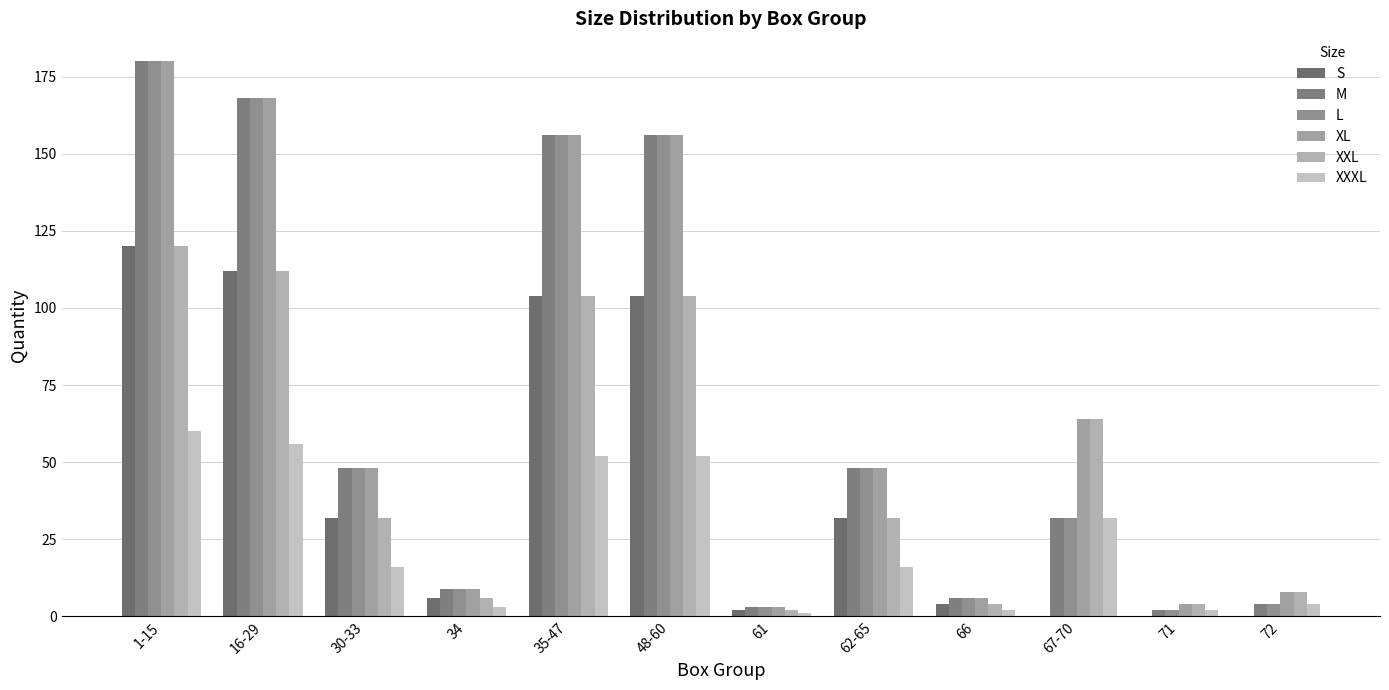

What is the difference between the highest and lowest values at 66?

4